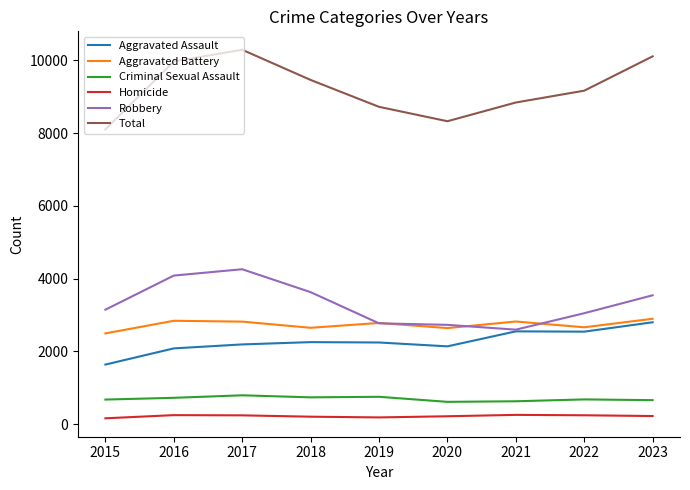

What is the total value across all series at 2019?

17442